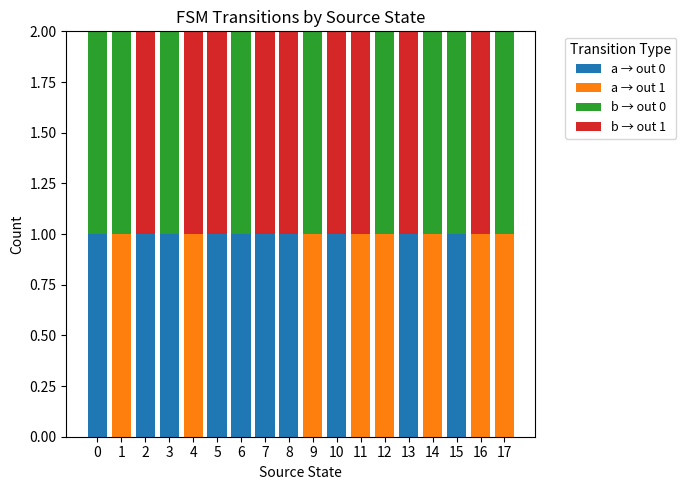

Count the a → out 0 values in the range 0 to 1.

18